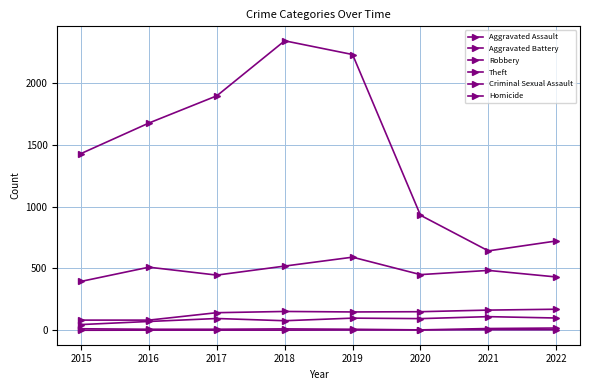

What value does the Aggravated Battery series have at 2018?

152